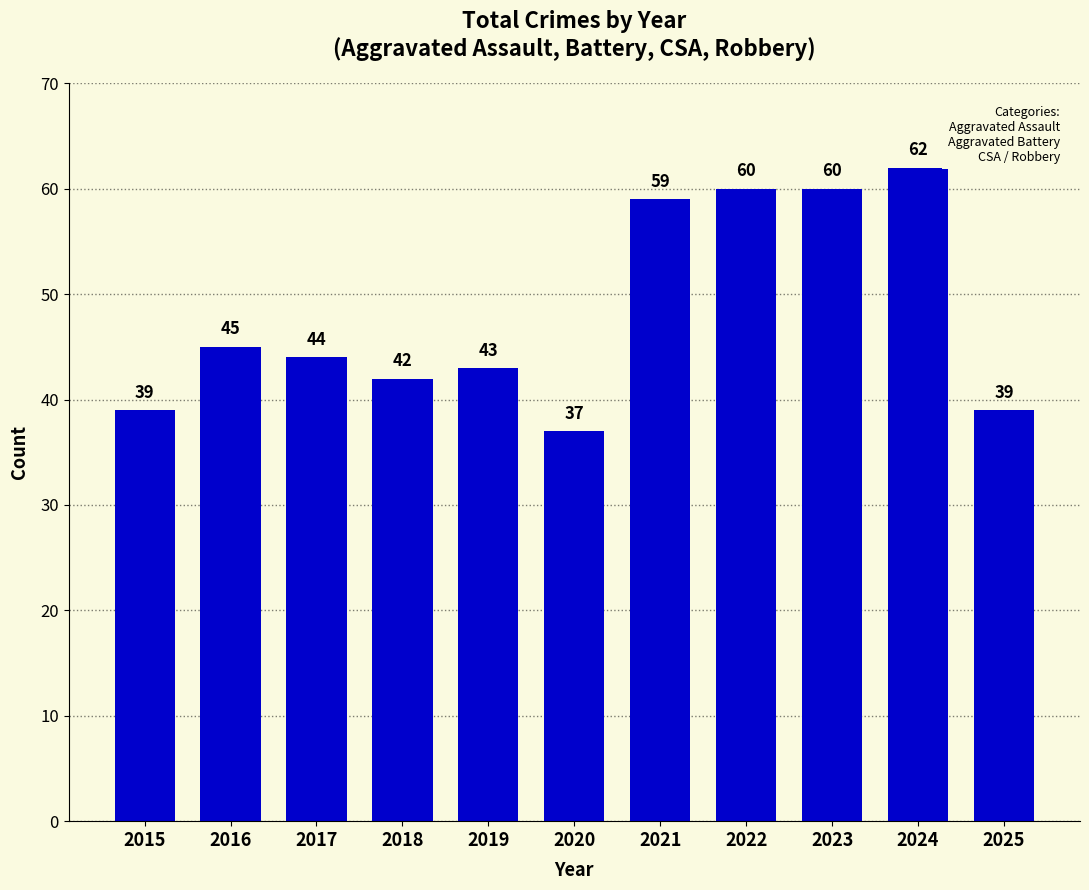

The chart shows a value of 43 at 2019. True or false?

True